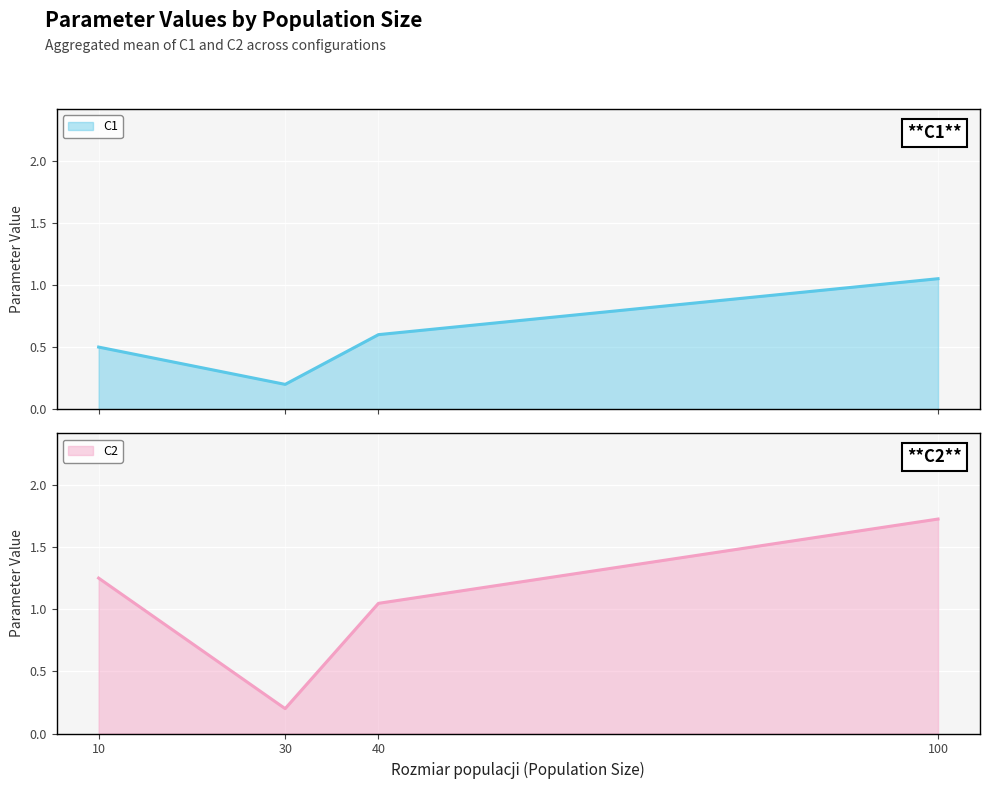

What is the value of the C2 point at the 2nd from the left?

0.2